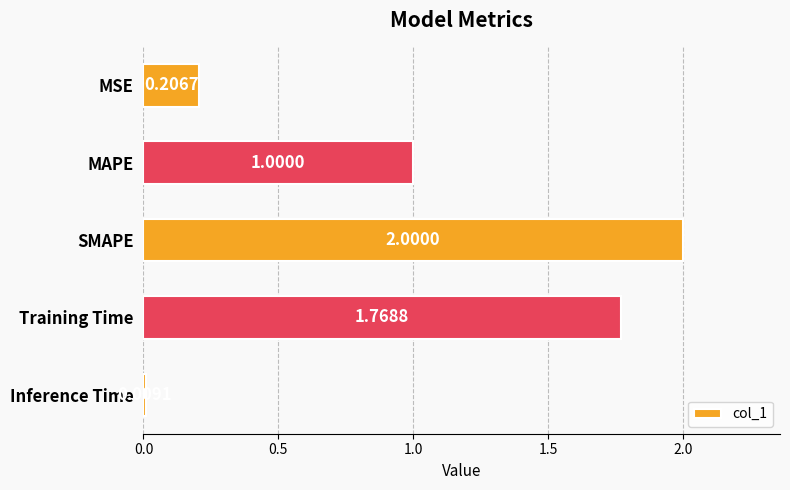

Where is the data nearest to the value 1?

MAPE